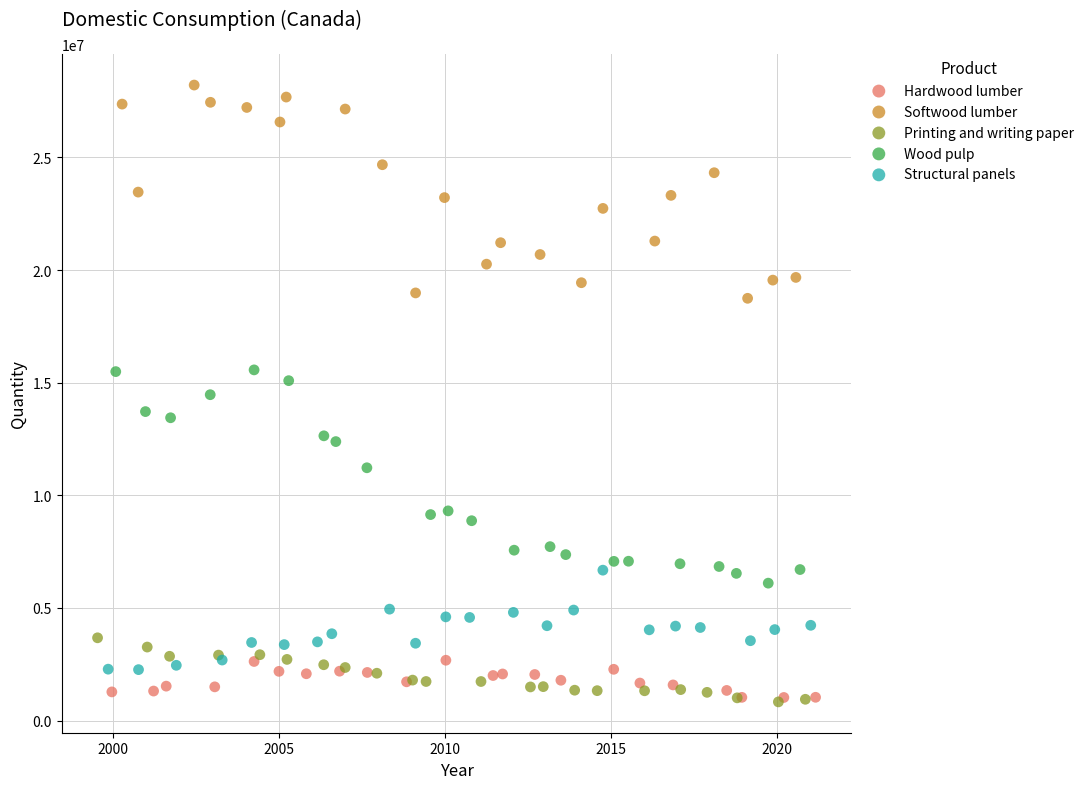

Which series reaches the maximum Y coordinate?

Softwood lumber